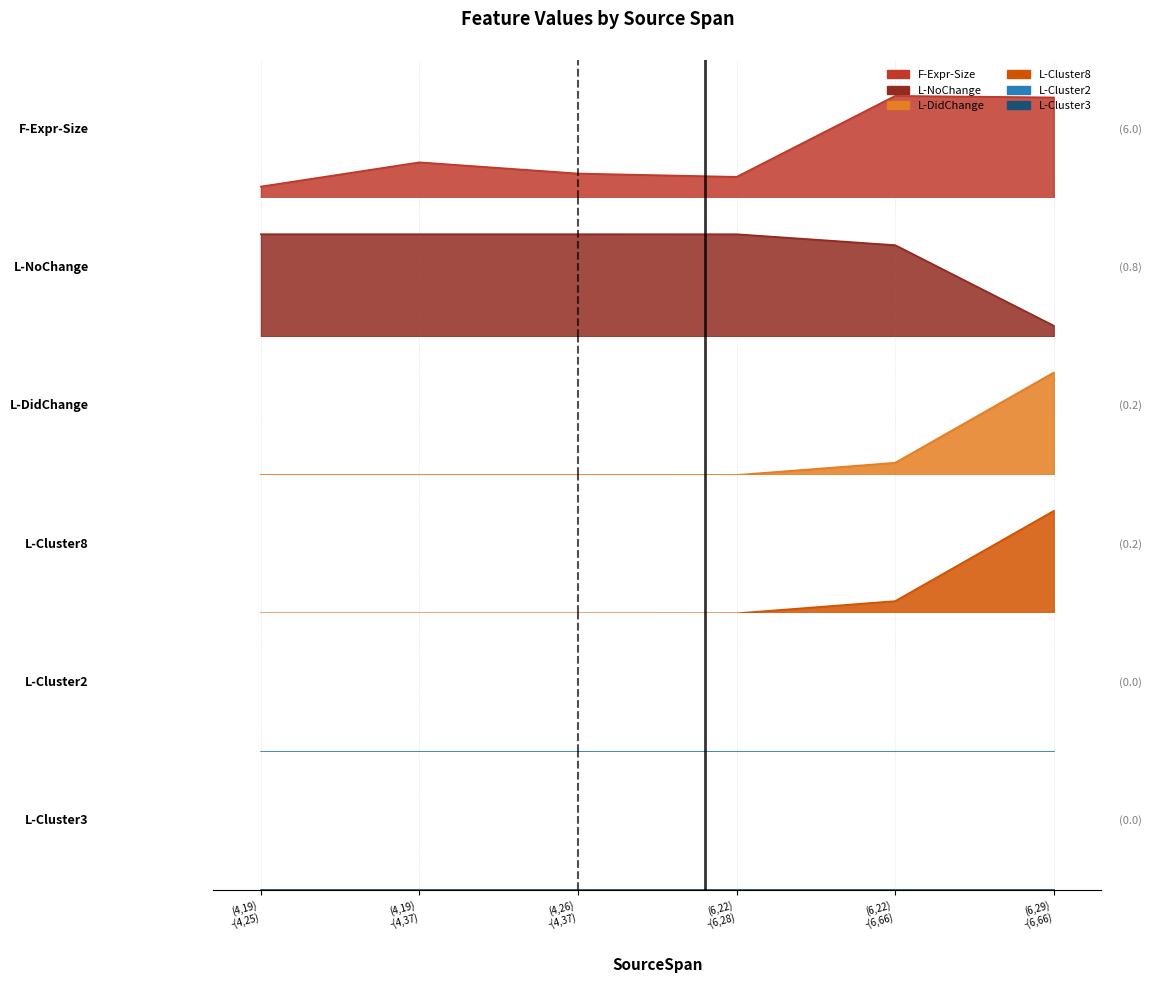

The L-Cluster8 series shows 0.0 at (4,19) -(4,37). True or false?

True